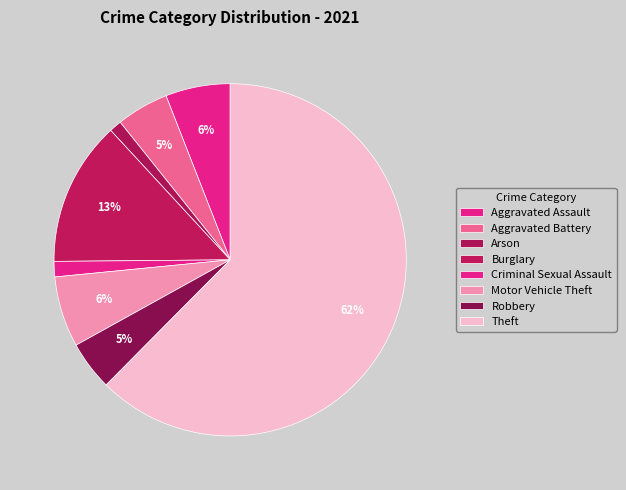

How many segments does this pie chart have?

8